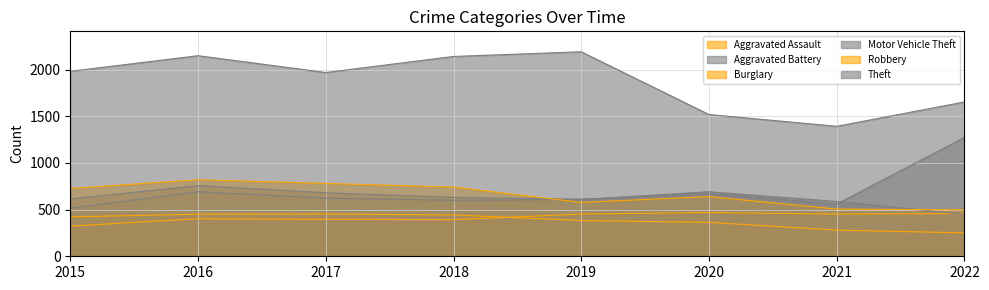

Between 2018 and 2021, which is larger?

2021